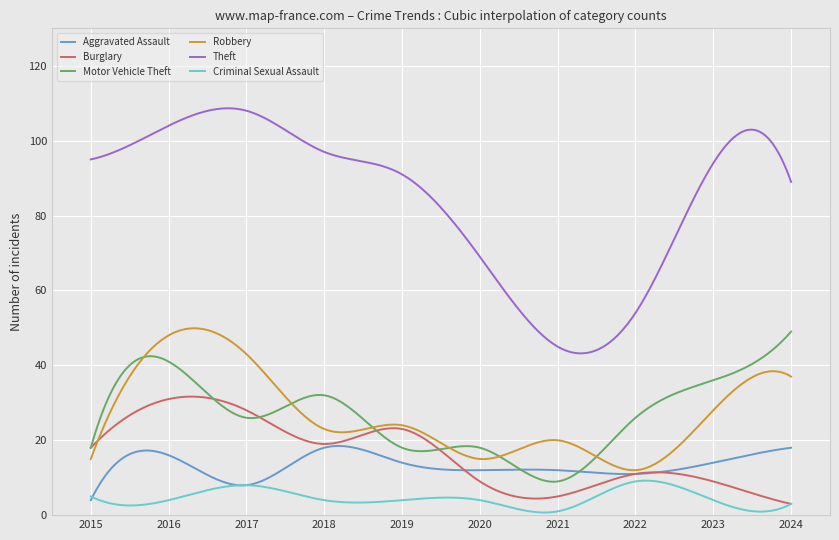

What is the average value of the Robbery series?

27.2